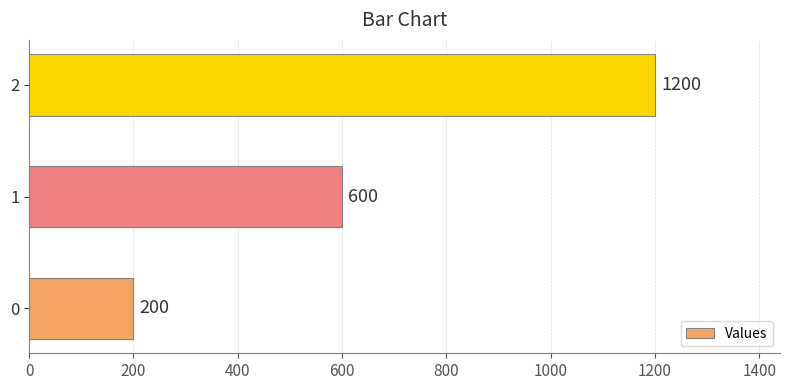

What is the greatest value displayed?

1200